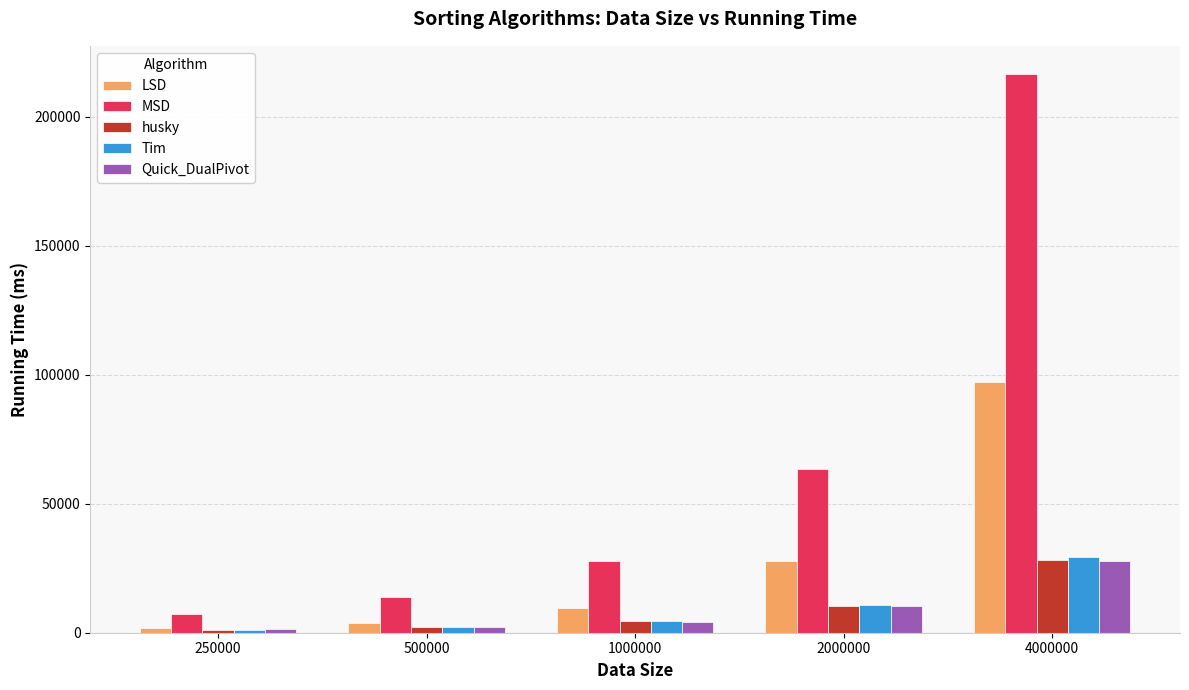

What is the highest value of the Quick_DualPivot series?

27991.3